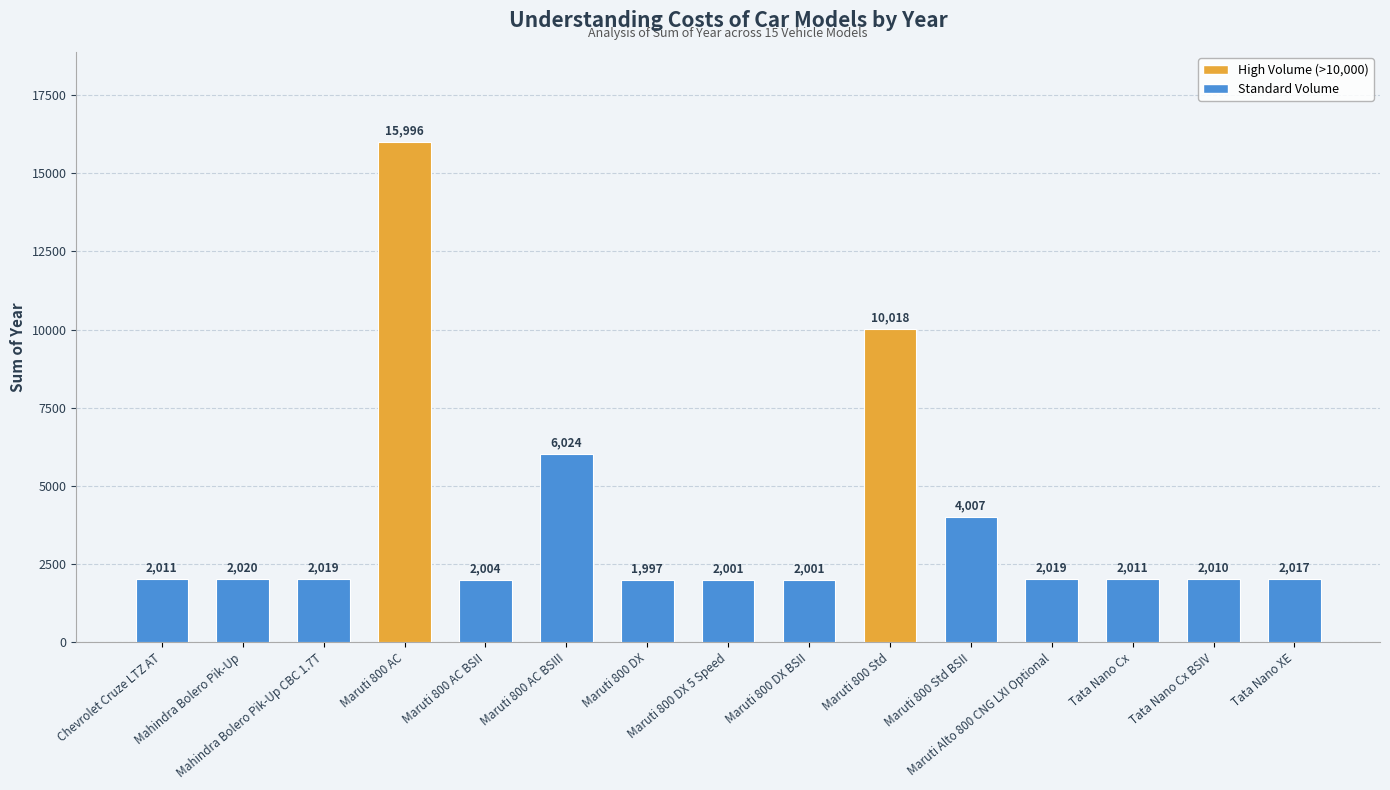

How many data points are less than 2017?

7